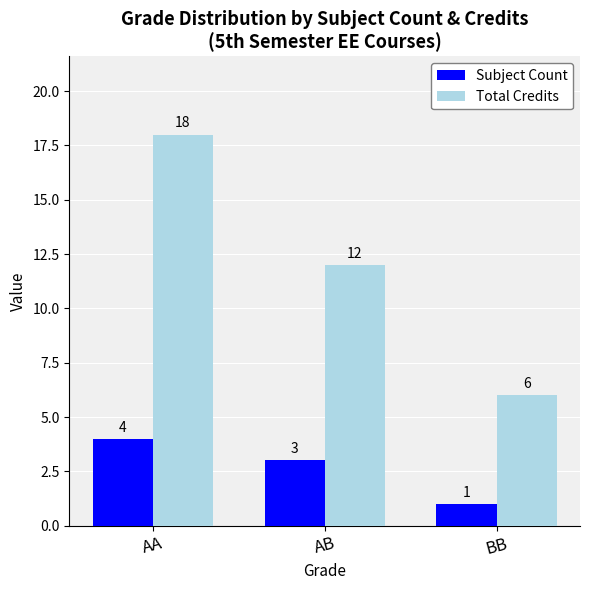

What are all the series names shown in the legend?

Subject Count, Total Credits